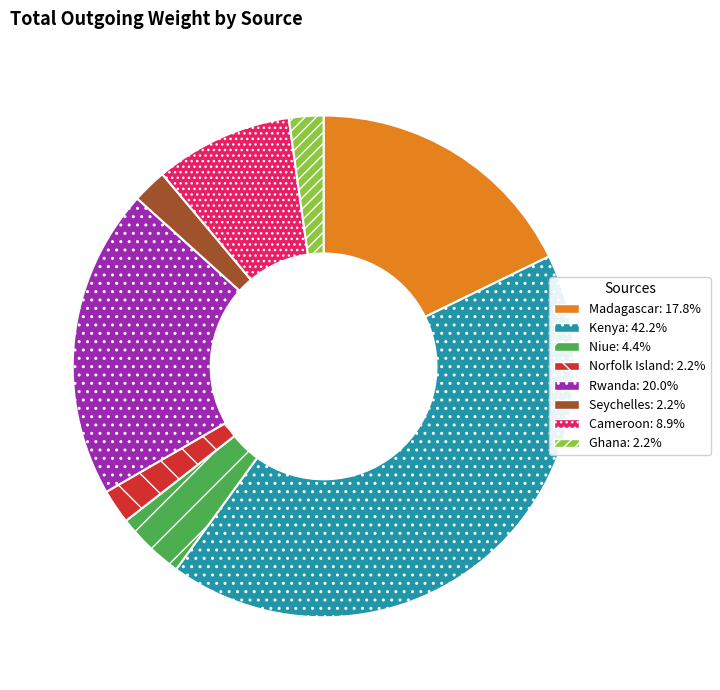

Which has a higher value, Madagascar or Ghana?

Madagascar